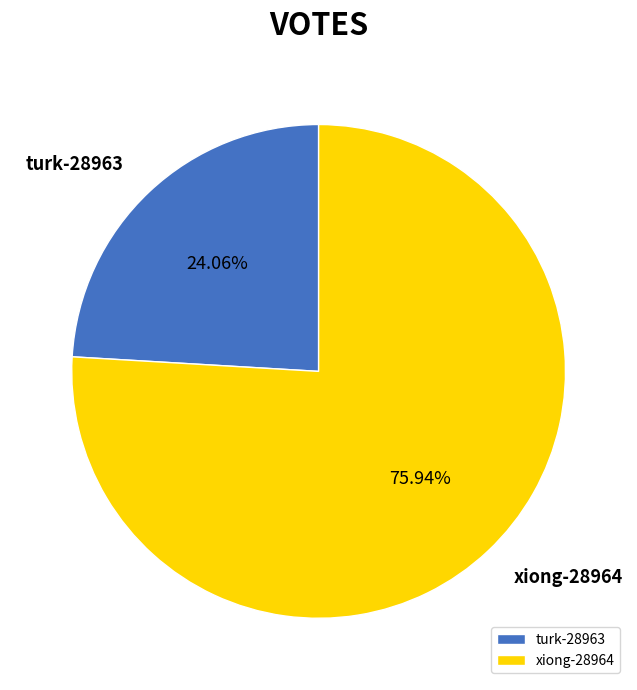

What is the majority slice?

xiong-28964